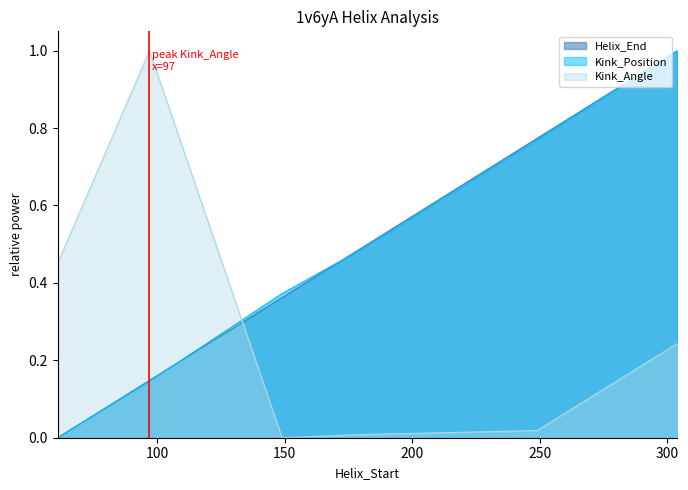

Rank the categories by Helix_End value from highest to lowest.

304, 249, 181, 149, 97, 61